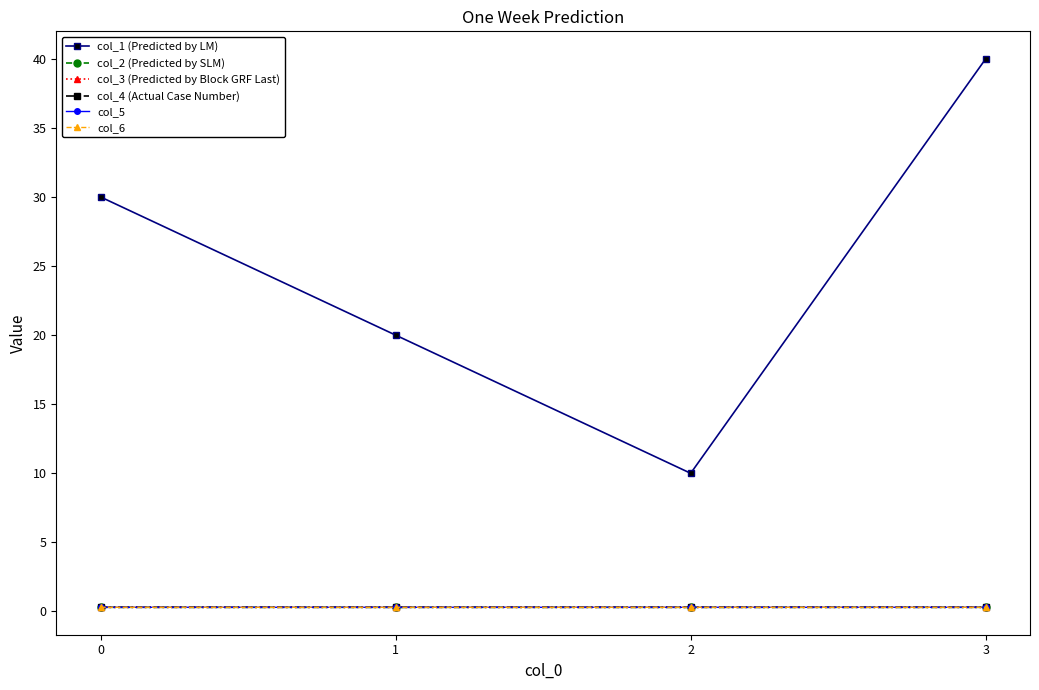

Reading left to right, transcribe all the data shown in this chart.

col_1 (Predicted by LM): 30.0	20.0	10.0	40.0
col_2 (Predicted by SLM): 0.3	0.3	0.3	0.3
col_3 (Predicted by Block GRF Last): 0.3	0.3	0.3	0.3
col_4 (Actual Case Number): 0.3	0.3	0.3	0.3
col_5: 0.3	0.3	0.3	0.3
col_6: 0.3	0.3	0.3	0.3